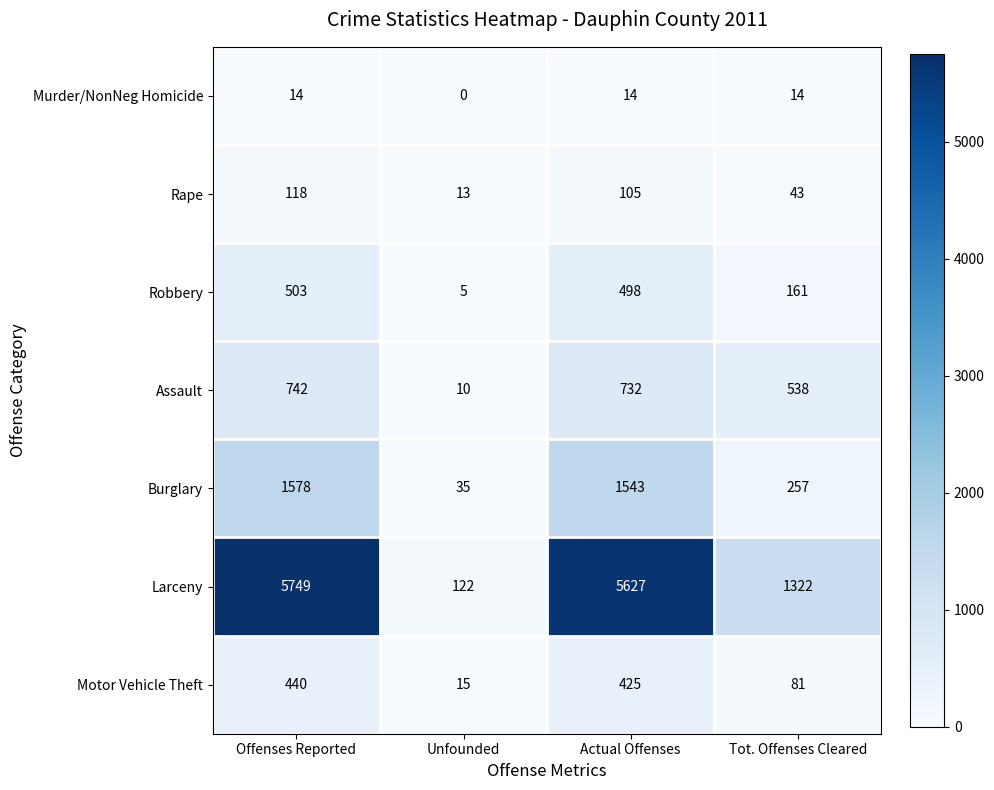

Where is Robbery nearest to the value 254?

Tot. Offenses Cleared